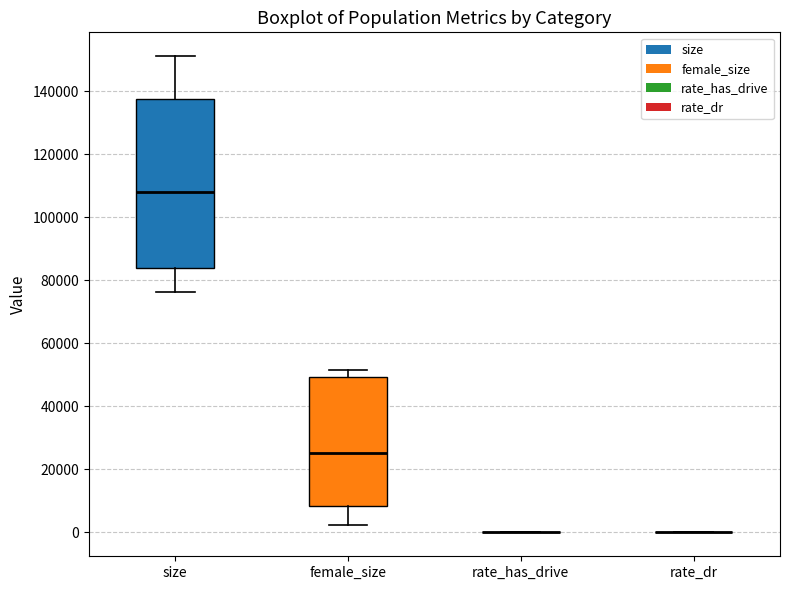

Reading left to right, transcribe this box plot: for each box, give where its median line is, the range the box spans, and where its two whiskers end, as read against the y-axis. The values are not printed on the chart, so give them approximately, as read against the axis.

size: median 108000, box 84000 to 138000, whiskers 76000 to 152000
female_size: median 26000, box 8000 to 50000, whiskers 2000 to 52000
rate_has_drive: box collapsed to a line at 0, whiskers 0 to 0
rate_dr: box collapsed to a line at 0, whiskers 0 to 0